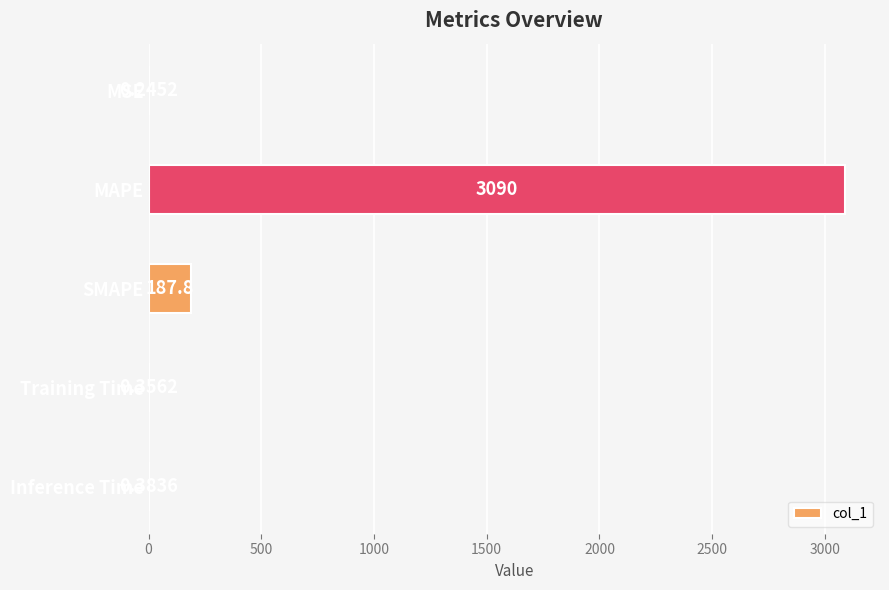

Count the number of categories in the chart.

5